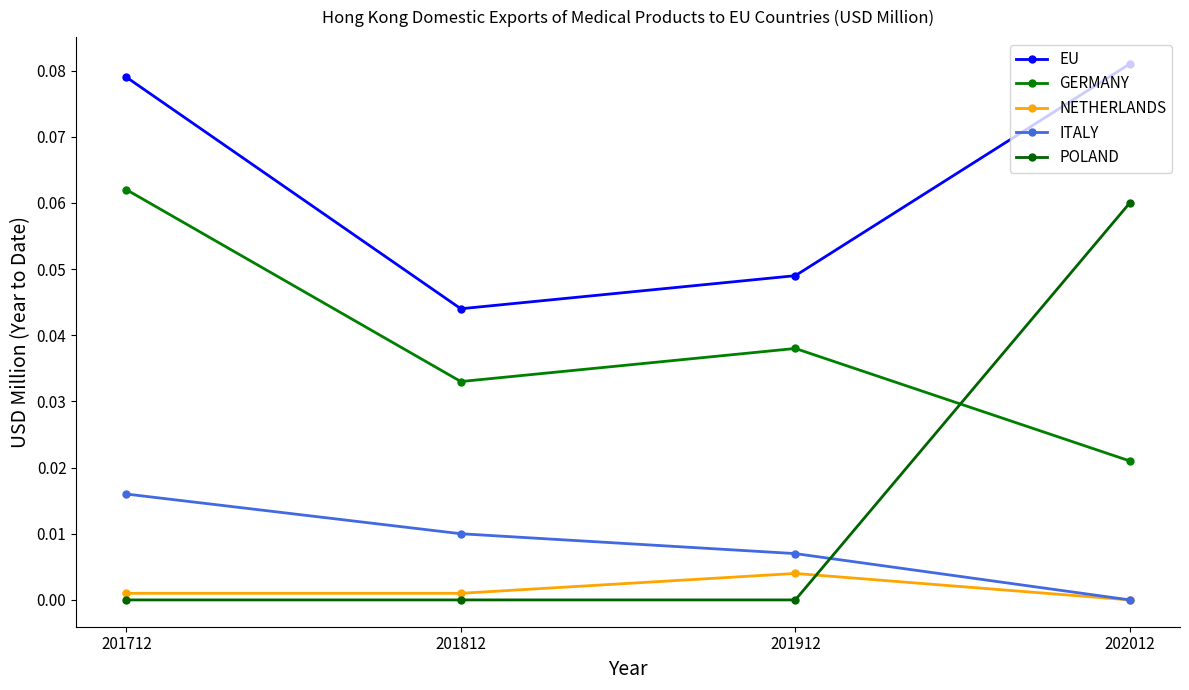

Reading left to right, what are all the values shown in this chart?

EU: 0.1	0.0	0.0	0.1
GERMANY: 0.1	0.0	0.0	0.0
NETHERLANDS: 0.0	0.0	0.0	0.0
ITALY: 0.0	0.0	0.0	0.0
POLAND: 0.0	0.0	0.0	0.1